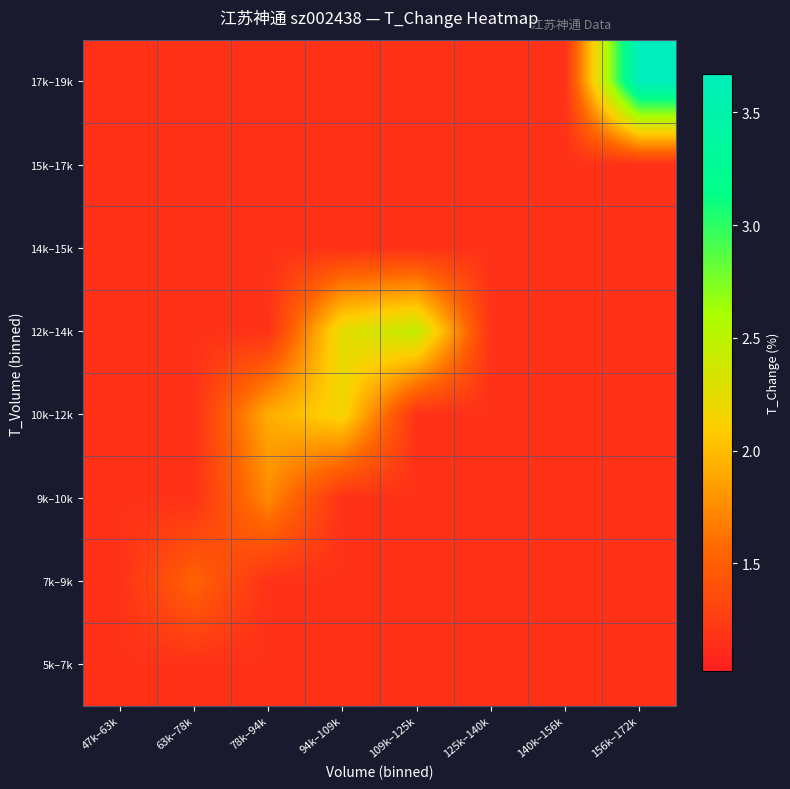

At how many categories does at least one series exceed 1?

8